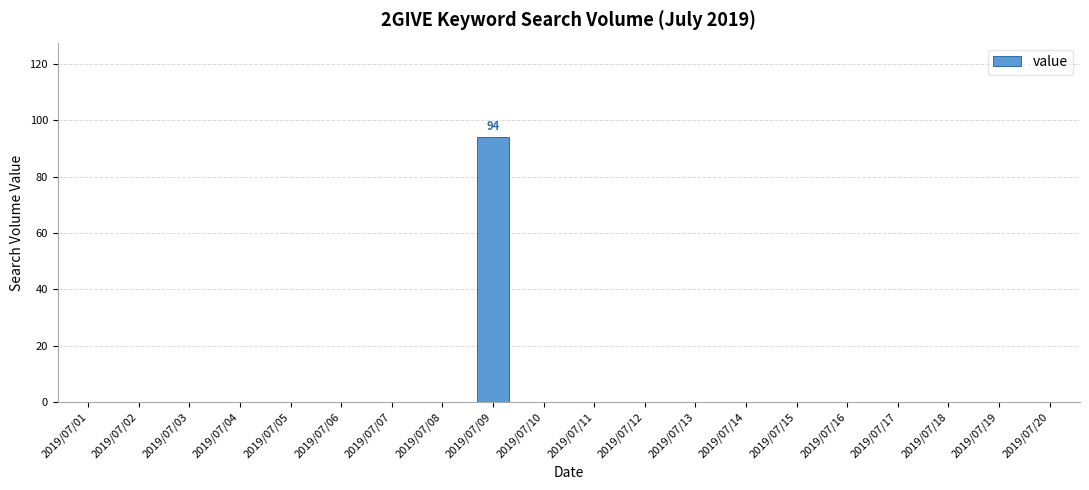

What is the change in value from 2019/07/09 to 2019/07/15?

-94